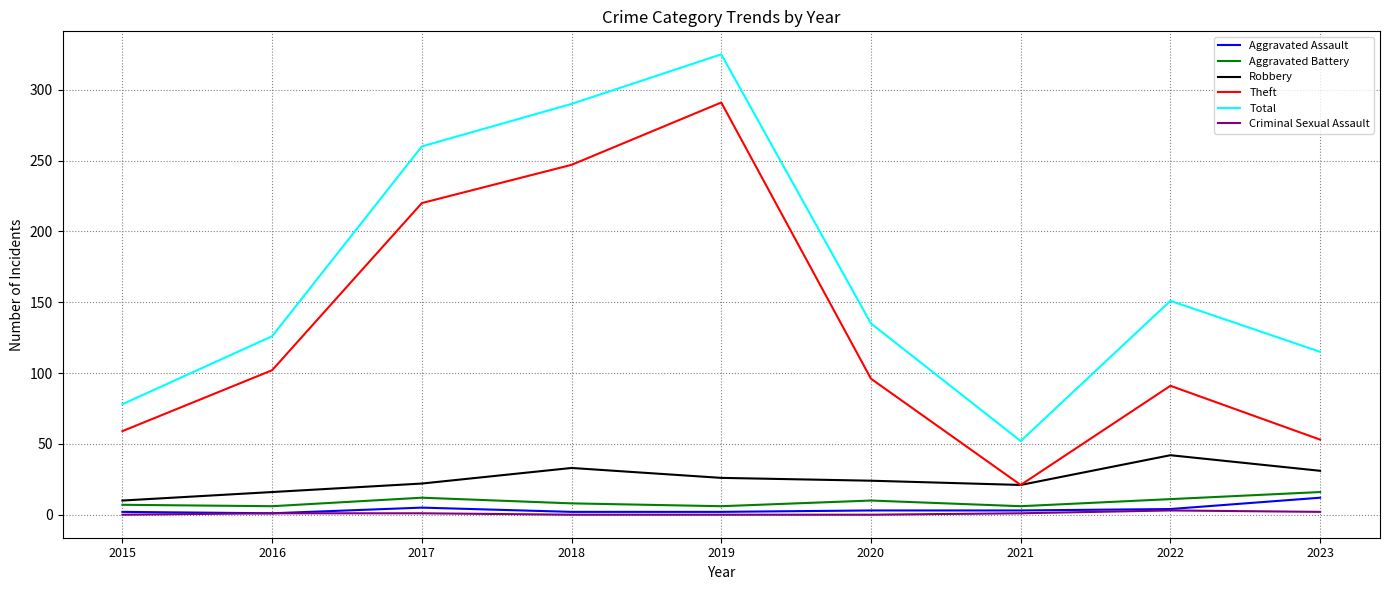

What is the difference between the highest and lowest values at 2021?

51